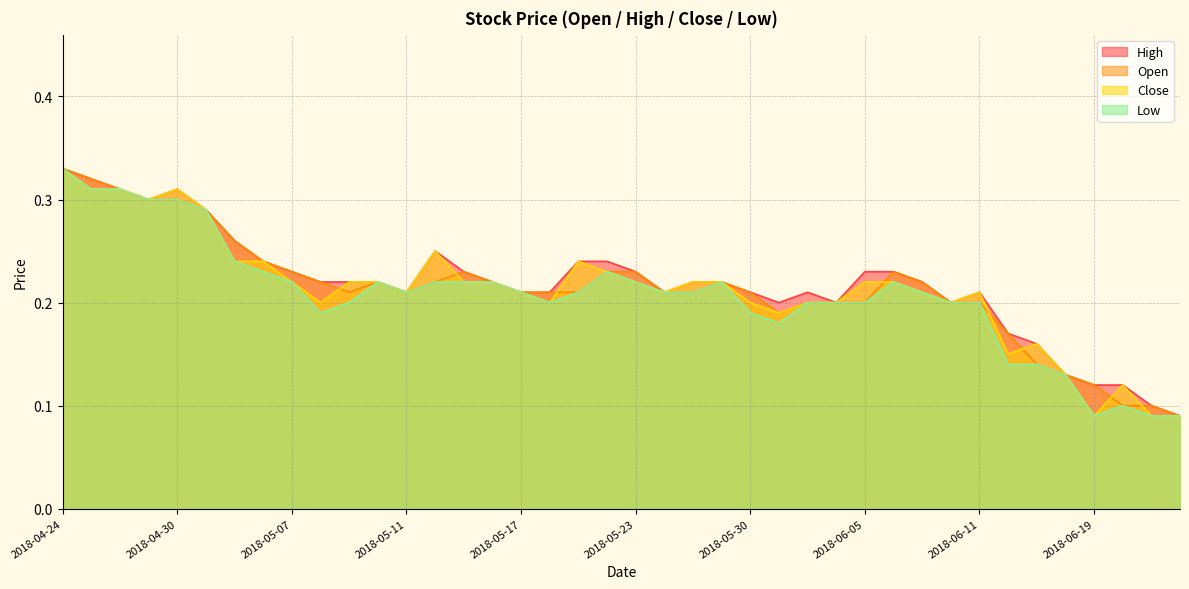

Reading right to left, list all the values displayed in this chart.

Open: 2018-06-22=0.1	2018-06-21=0.1	2018-06-20=0.1	2018-06-19=0.1	2018-06-18=0.1	2018-06-15=0.1	2018-06-14=0.2	2018-06-11=0.2	2018-06-08=0.2	2018-06-07=0.2	2018-06-06=0.2	2018-06-05=0.2	2018-06-04=0.2	2018-06-01=0.2	2018-05-31=0.2	2018-05-30=0.2	2018-05-28=0.2	2018-05-25=0.2	2018-05-24=0.2	2018-05-23=0.2	2018-05-22=0.2	2018-05-21=0.2	2018-05-18=0.2	2018-05-17=0.2	2018-05-16=0.2	2018-05-15=0.2	2018-05-14=0.2	2018-05-11=0.2	2018-05-10=0.2	2018-05-09=0.2	2018-05-08=0.2	2018-05-07=0.2	2018-05-04=0.2	2018-05-03=0.3	2018-05-02=0.3	2018-04-30=0.3	2018-04-27=0.3	2018-04-26=0.3	2018-04-25=0.3	2018-04-24=0.3
High: 2018-06-22=0.1	2018-06-21=0.1	2018-06-20=0.1	2018-06-19=0.1	2018-06-18=0.1	2018-06-15=0.2	2018-06-14=0.2	2018-06-11=0.2	2018-06-08=0.2	2018-06-07=0.2	2018-06-06=0.2	2018-06-05=0.2	2018-06-04=0.2	2018-06-01=0.2	2018-05-31=0.2	2018-05-30=0.2	2018-05-28=0.2	2018-05-25=0.2	2018-05-24=0.2	2018-05-23=0.2	2018-05-22=0.2	2018-05-21=0.2	2018-05-18=0.2	2018-05-17=0.2	2018-05-16=0.2	2018-05-15=0.2	2018-05-14=0.2	2018-05-11=0.2	2018-05-10=0.2	2018-05-09=0.2	2018-05-08=0.2	2018-05-07=0.2	2018-05-04=0.2	2018-05-03=0.3	2018-05-02=0.3	2018-04-30=0.3	2018-04-27=0.3	2018-04-26=0.3	2018-04-25=0.3	2018-04-24=0.3
Close: 2018-06-22=0.1	2018-06-21=0.1	2018-06-20=0.1	2018-06-19=0.1	2018-06-18=0.1	2018-06-15=0.2	2018-06-14=0.1	2018-06-11=0.2	2018-06-08=0.2	2018-06-07=0.2	2018-06-06=0.2	2018-06-05=0.2	2018-06-04=0.2	2018-06-01=0.2	2018-05-31=0.2	2018-05-30=0.2	2018-05-28=0.2	2018-05-25=0.2	2018-05-24=0.2	2018-05-23=0.2	2018-05-22=0.2	2018-05-21=0.2	2018-05-18=0.2	2018-05-17=0.2	2018-05-16=0.2	2018-05-15=0.2	2018-05-14=0.2	2018-05-11=0.2	2018-05-10=0.2	2018-05-09=0.2	2018-05-08=0.2	2018-05-07=0.2	2018-05-04=0.2	2018-05-03=0.2	2018-05-02=0.3	2018-04-30=0.3	2018-04-27=0.3	2018-04-26=0.3	2018-04-25=0.3	2018-04-24=0.3
Low: 2018-06-22=0.1	2018-06-21=0.1	2018-06-20=0.1	2018-06-19=0.1	2018-06-18=0.1	2018-06-15=0.1	2018-06-14=0.1	2018-06-11=0.2	2018-06-08=0.2	2018-06-07=0.2	2018-06-06=0.2	2018-06-05=0.2	2018-06-04=0.2	2018-06-01=0.2	2018-05-31=0.2	2018-05-30=0.2	2018-05-28=0.2	2018-05-25=0.2	2018-05-24=0.2	2018-05-23=0.2	2018-05-22=0.2	2018-05-21=0.2	2018-05-18=0.2	2018-05-17=0.2	2018-05-16=0.2	2018-05-15=0.2	2018-05-14=0.2	2018-05-11=0.2	2018-05-10=0.2	2018-05-09=0.2	2018-05-08=0.2	2018-05-07=0.2	2018-05-04=0.2	2018-05-03=0.2	2018-05-02=0.3	2018-04-30=0.3	2018-04-27=0.3	2018-04-26=0.3	2018-04-25=0.3	2018-04-24=0.3